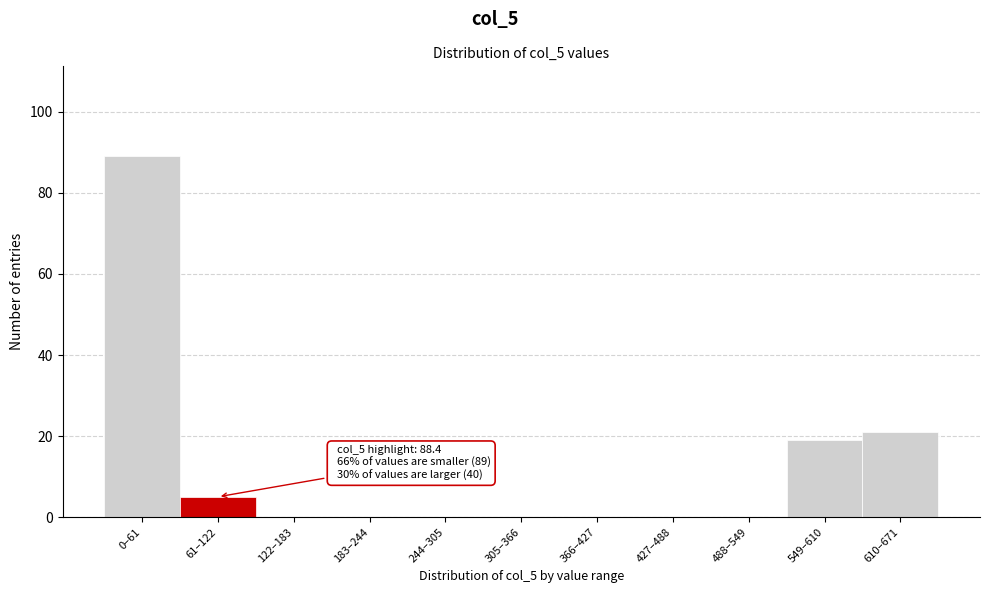

Reading right to left, extract all data points from this chart.

610–671=21	549–610=19	488–549=0	427–488=0	366–427=0	305–366=0	244–305=0	183–244=0	122–183=0	61–122=5	0–61=89